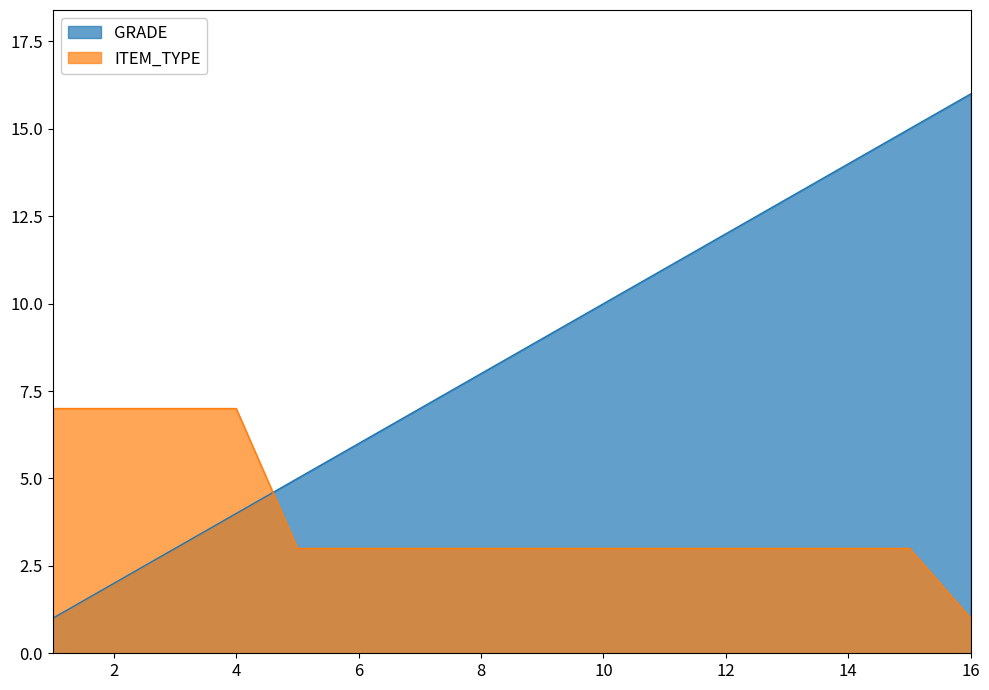

Which category has the highest value in the GRADE series?

16